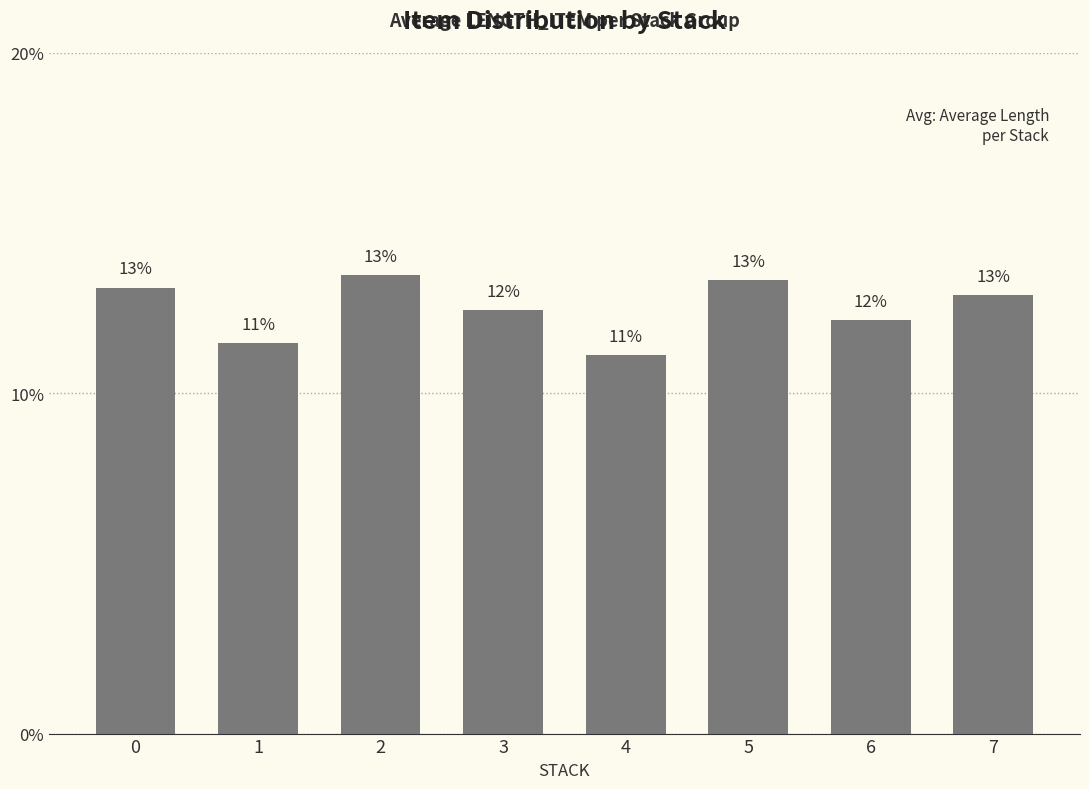

What is the ratio of the value at 6 to the value at 0?

0.9